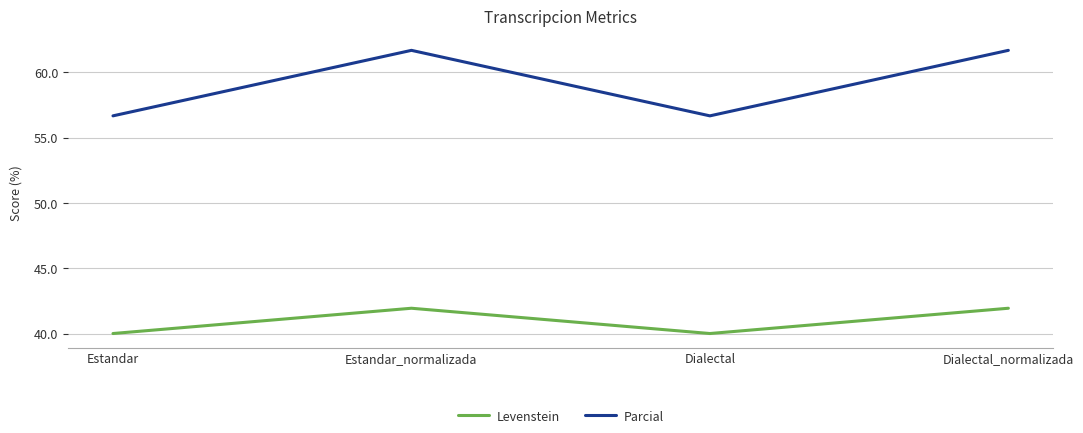

What position from the right is Dialectal_normalizada?

1